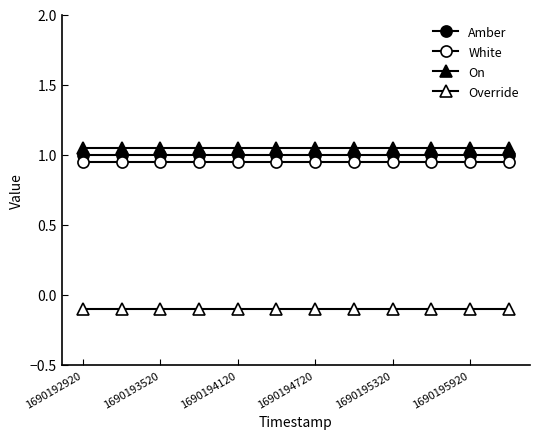

How many lines are shown in the chart?

4